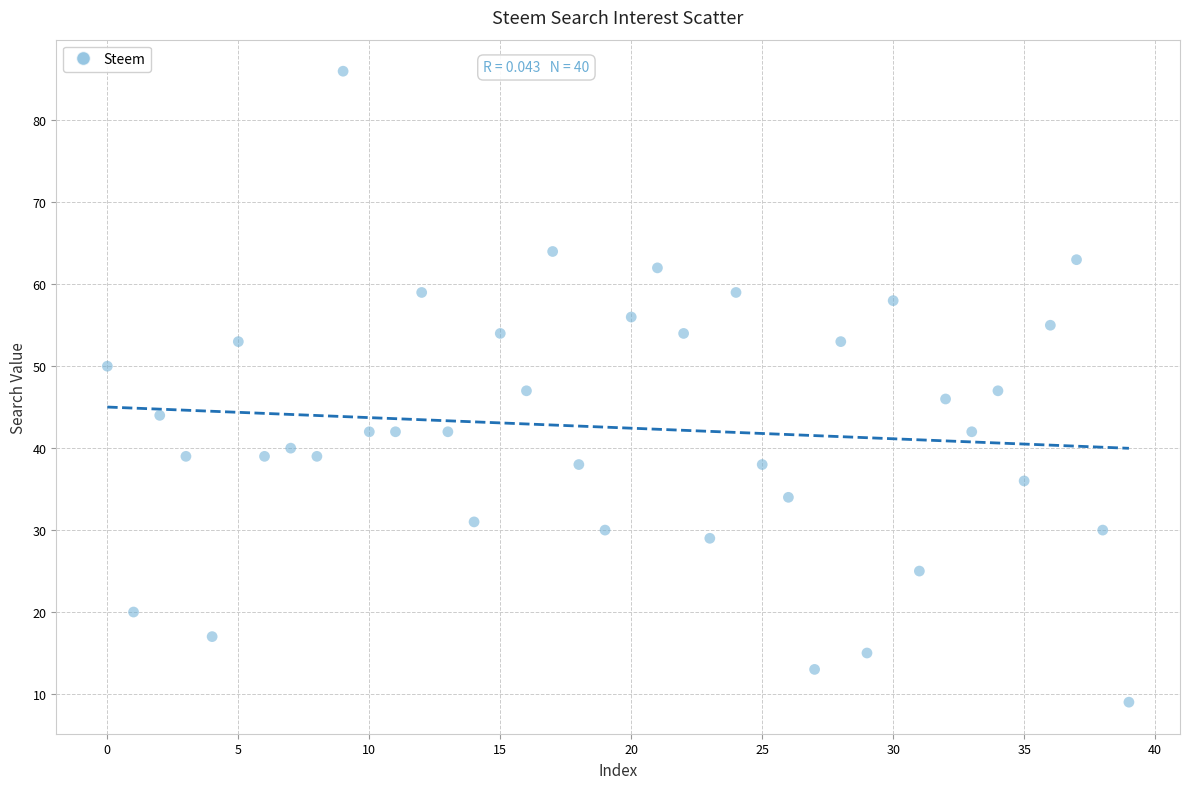

What is the range of Y values (max minus min)?

77